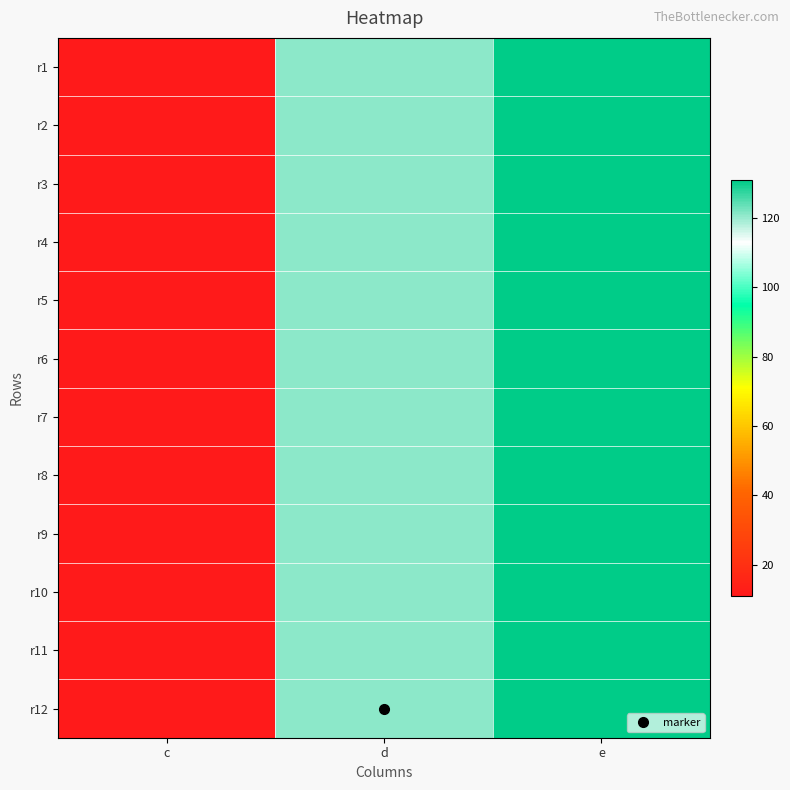

What is the total value across all series at d?

1452